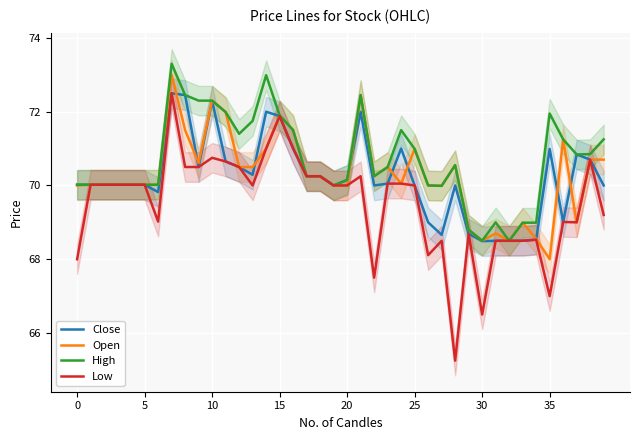

At 34, list the series in order from largest to smallest.

High, Open, Close, Low